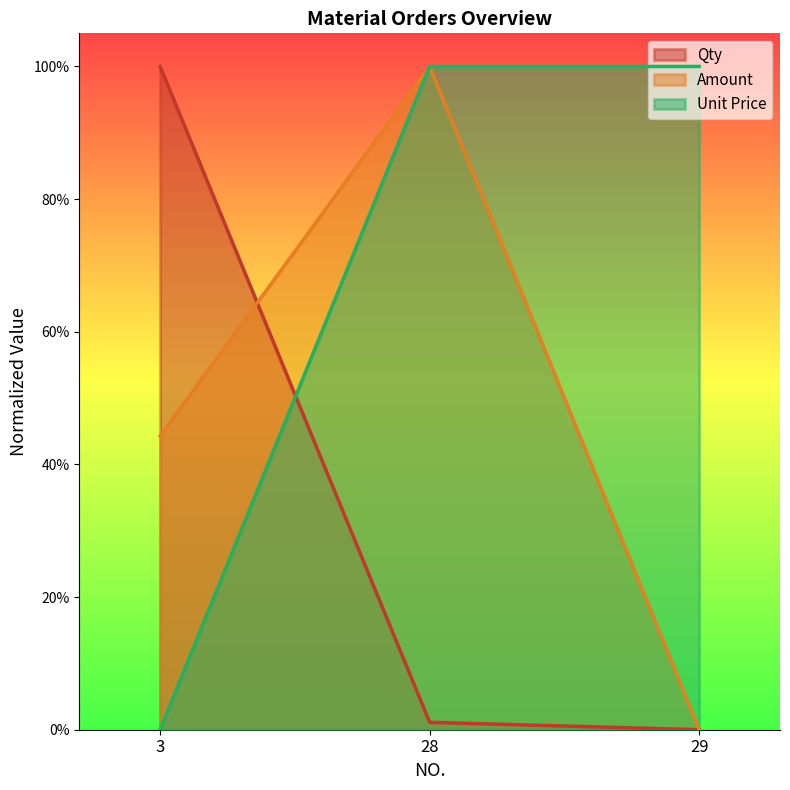

Which series changed the most between 28 and 29?

Amount